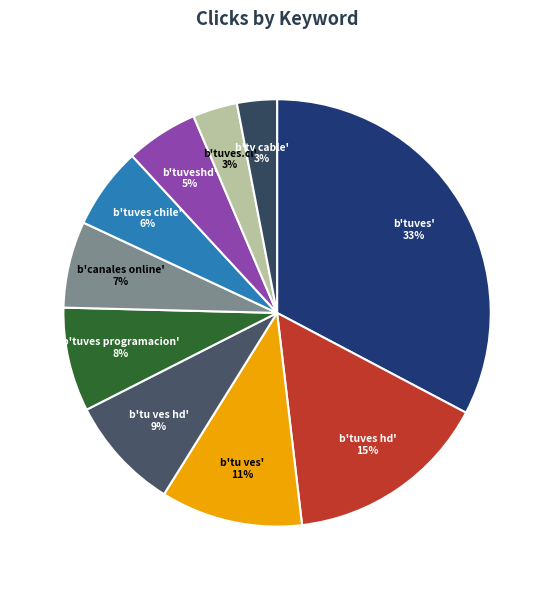

What is the largest slice in the pie chart?

b'tuves'